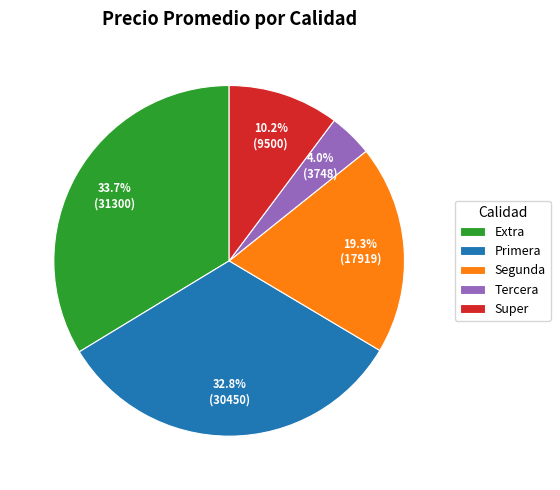

To the nearest percent, what is the combined percentage of Segunda and Primera?

52%